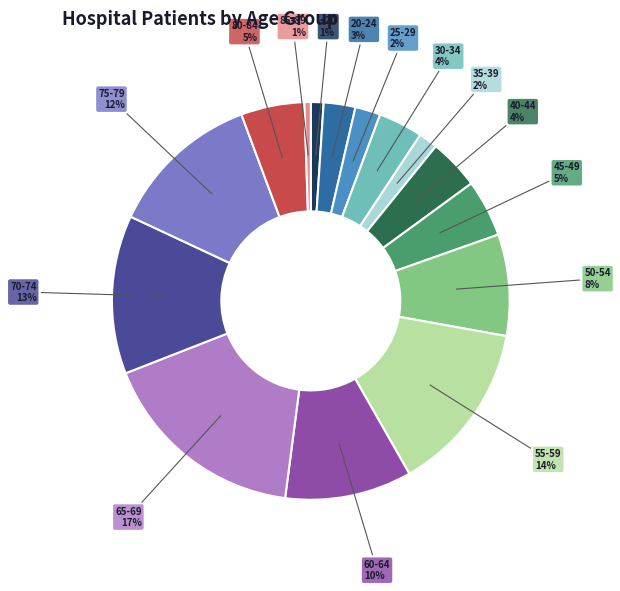

To the nearest percent, what is the average slice percentage?

7%